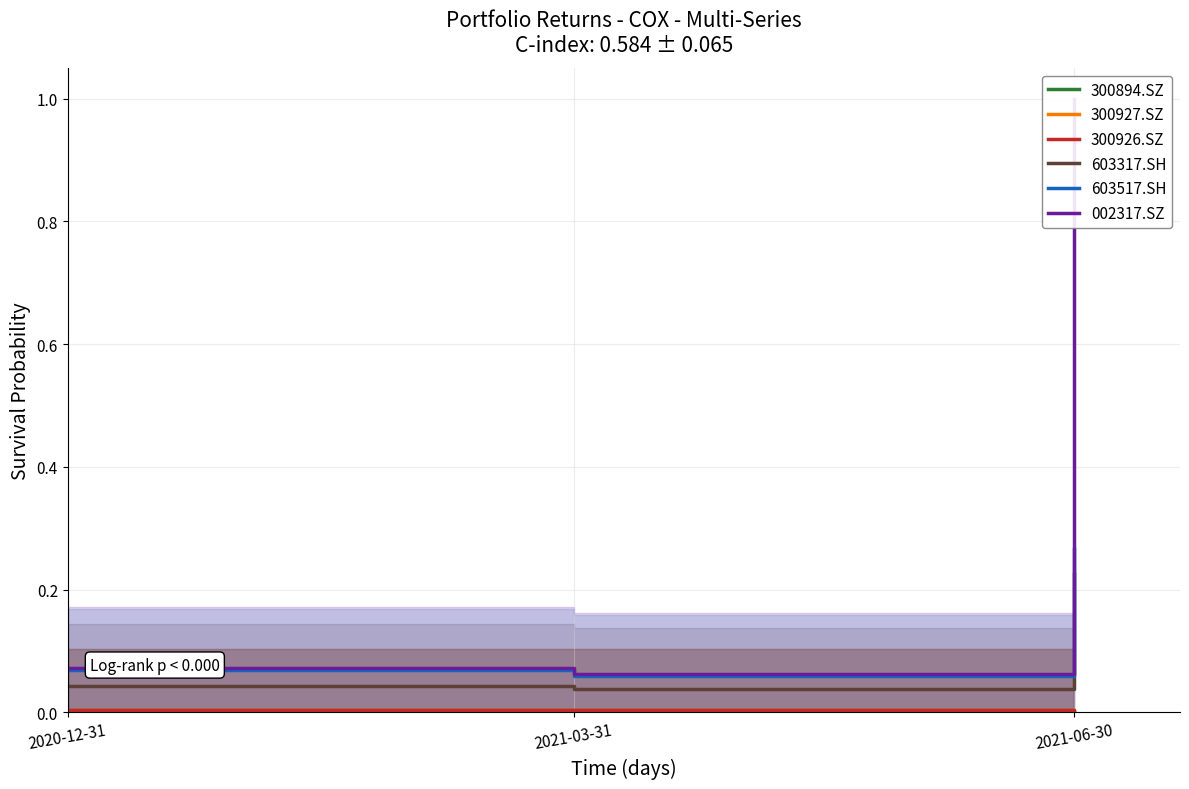

At how many categories does at least one series exceed 0?

3